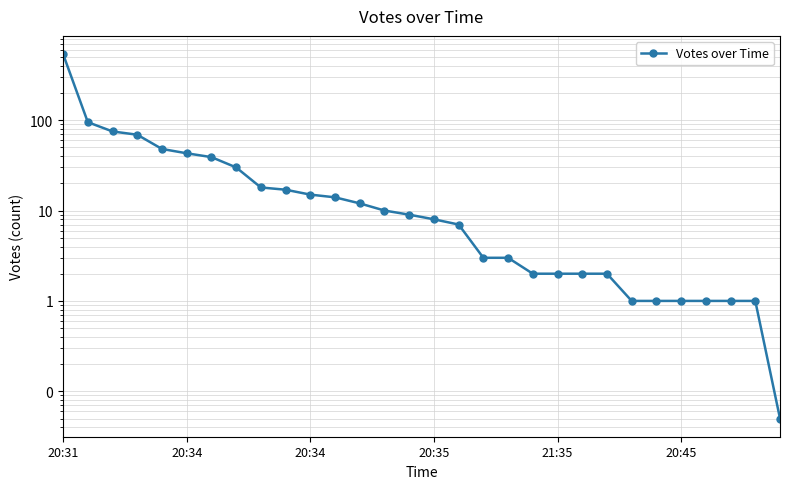

What is the sum of the values at 20:31 and 22?

540.0